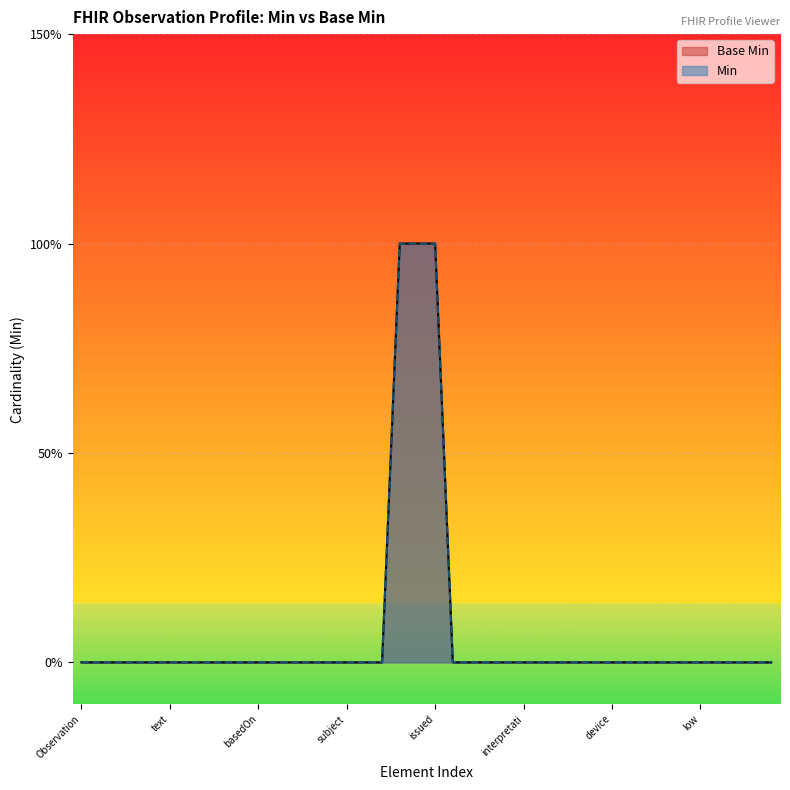

Rank the categories by value from lowest to highest.

Observation, Observation.id, Observation.meta, Observation.implicitRules, Observation.language, Observation.text, Observation.contained, Observation.extension, Observation.modifierExtension, Observation.identifier, Observation.basedOn, Observation.partOf, Observation.status, Observation.category, Observation.code, Observation.subject, Observation.focus, Observation.encounter, Observation.performer, Observation.value[x], Observation.value[x]:valueInteger, Observation.dataAbsentReason, Observation.interpretation, Observation.note, Observation.bodySite, Observation.method, Observation.specimen, Observation.device, Observation.referenceRange, Observation.referenceRange.id, Observation.referenceRange.extension, Observation.referenceRange.modifierExtension, Observation.referenceRange.low, Observation.referenceRange.high, Observation.referenceRange.type, Observation.referenceRange.appliesTo, Observation.referenceRange.age, Observation.effective[x], Observation.effective[x]:effectiveDateTime, Observation.issued